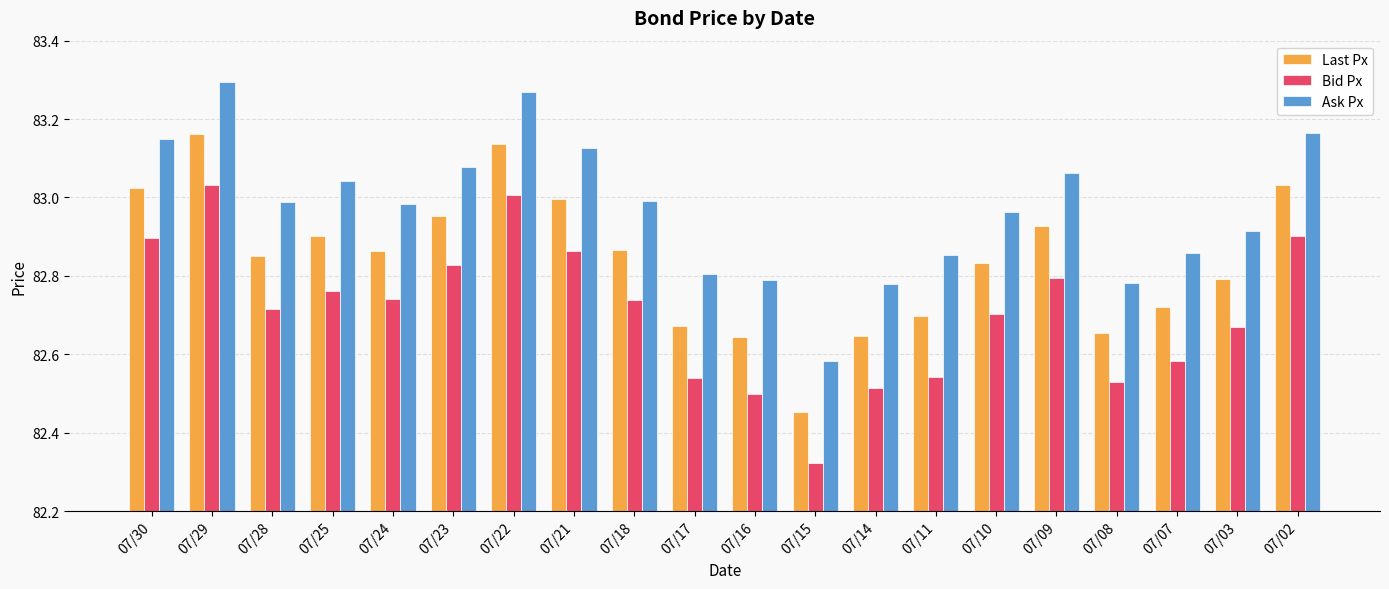

List the series in order of their peak value, lowest first.

Bid Px, Last Px, Ask Px